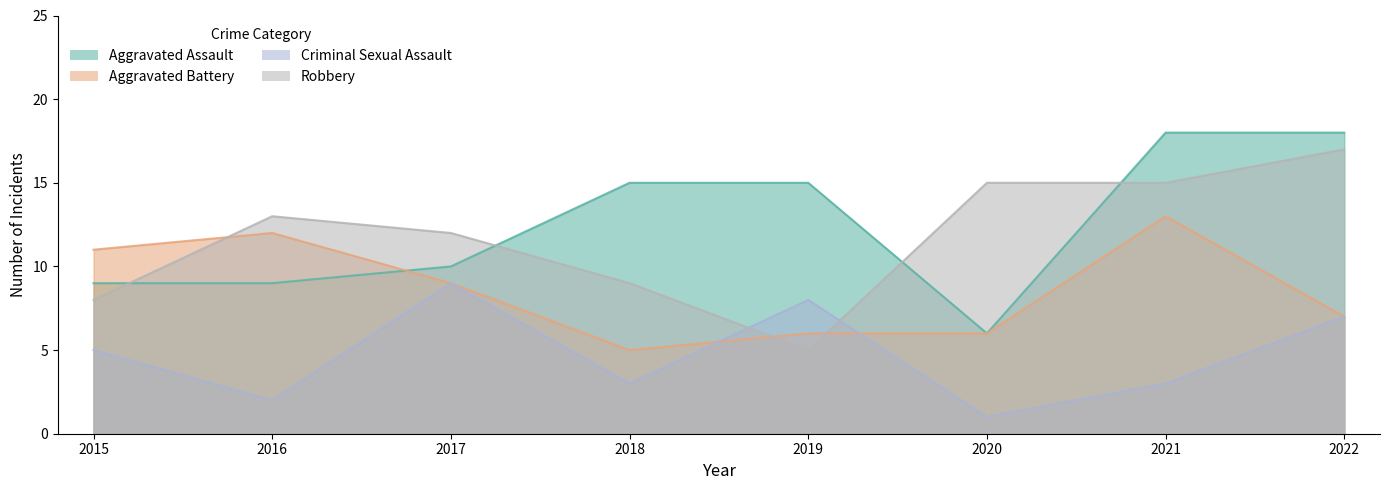

Between 2017 and 2021, which series saw the biggest shift?

Aggravated Assault